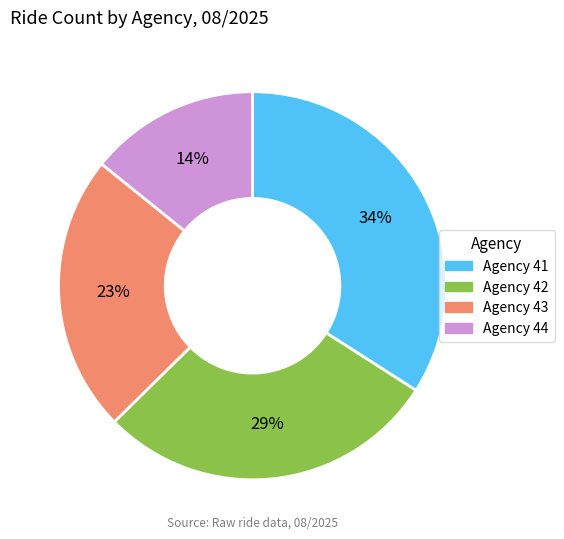

Which slice is the smallest?

Agency 44